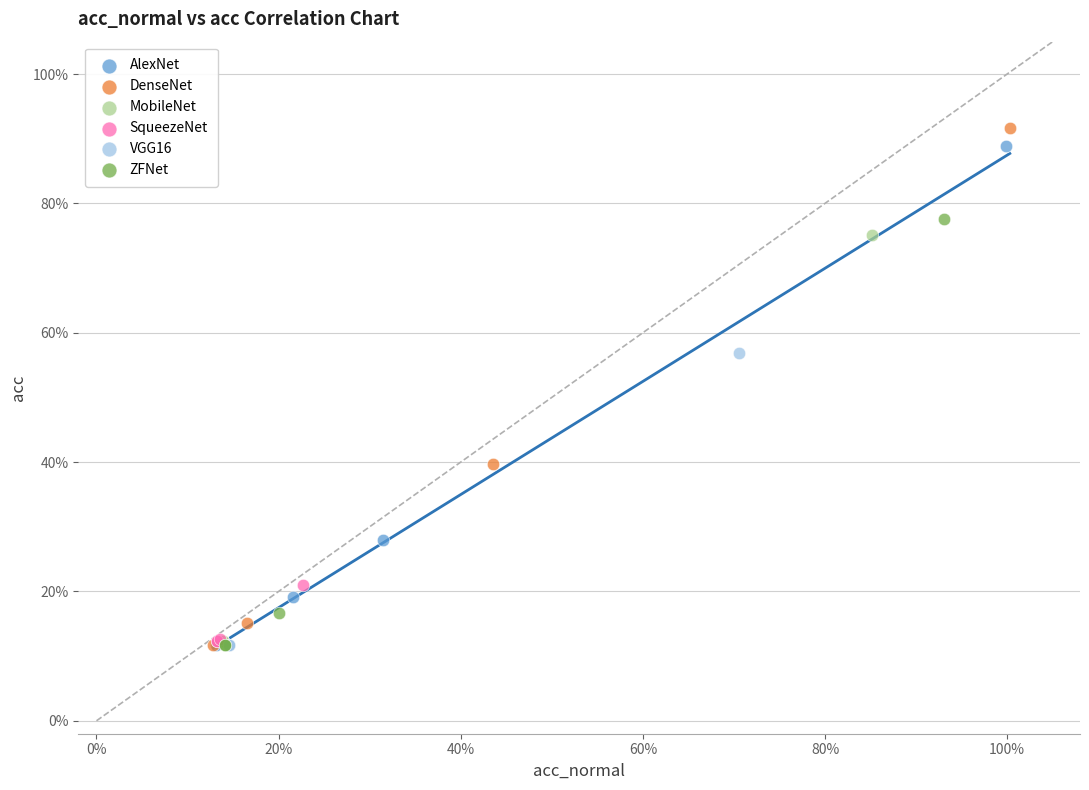

Which series has the largest Y range (max minus min)?

DenseNet